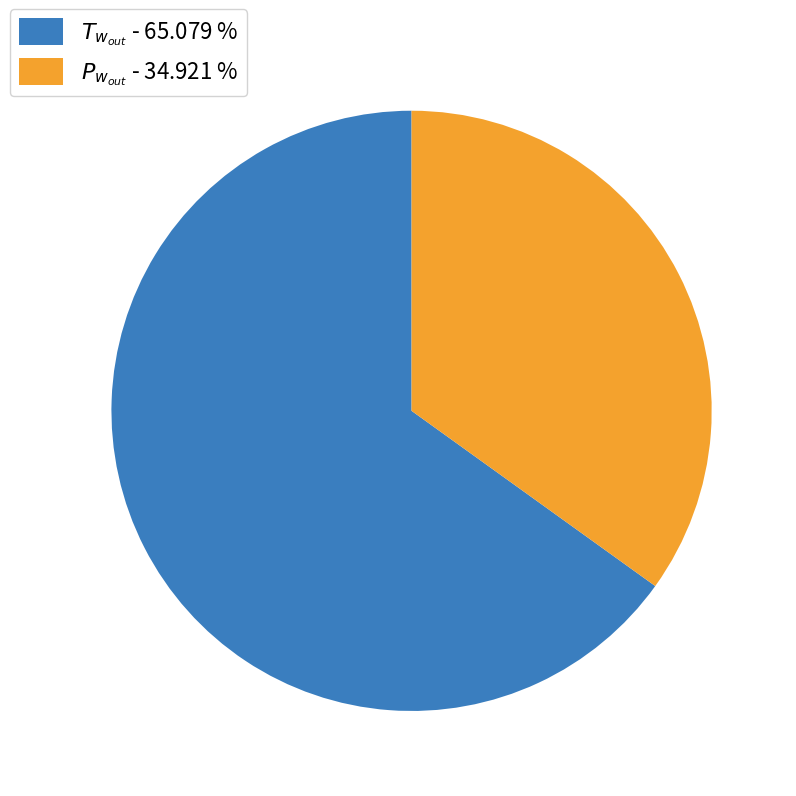

Is there a majority slice in this chart?

Yes